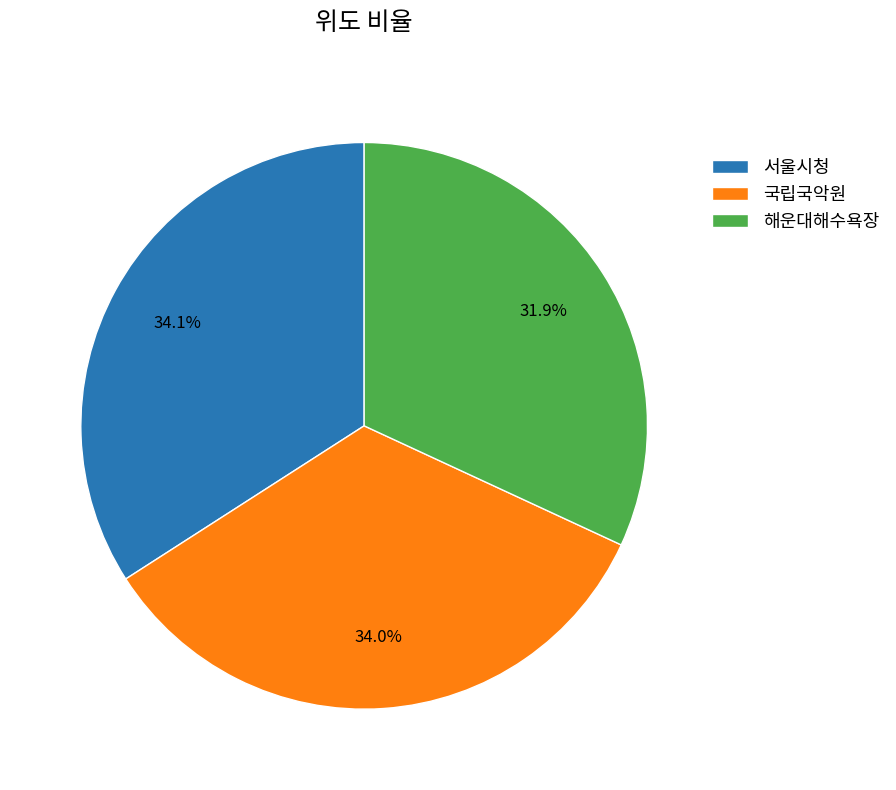

What is the ratio of the value at 서울시청 to the value at 국립국악원?

1.0